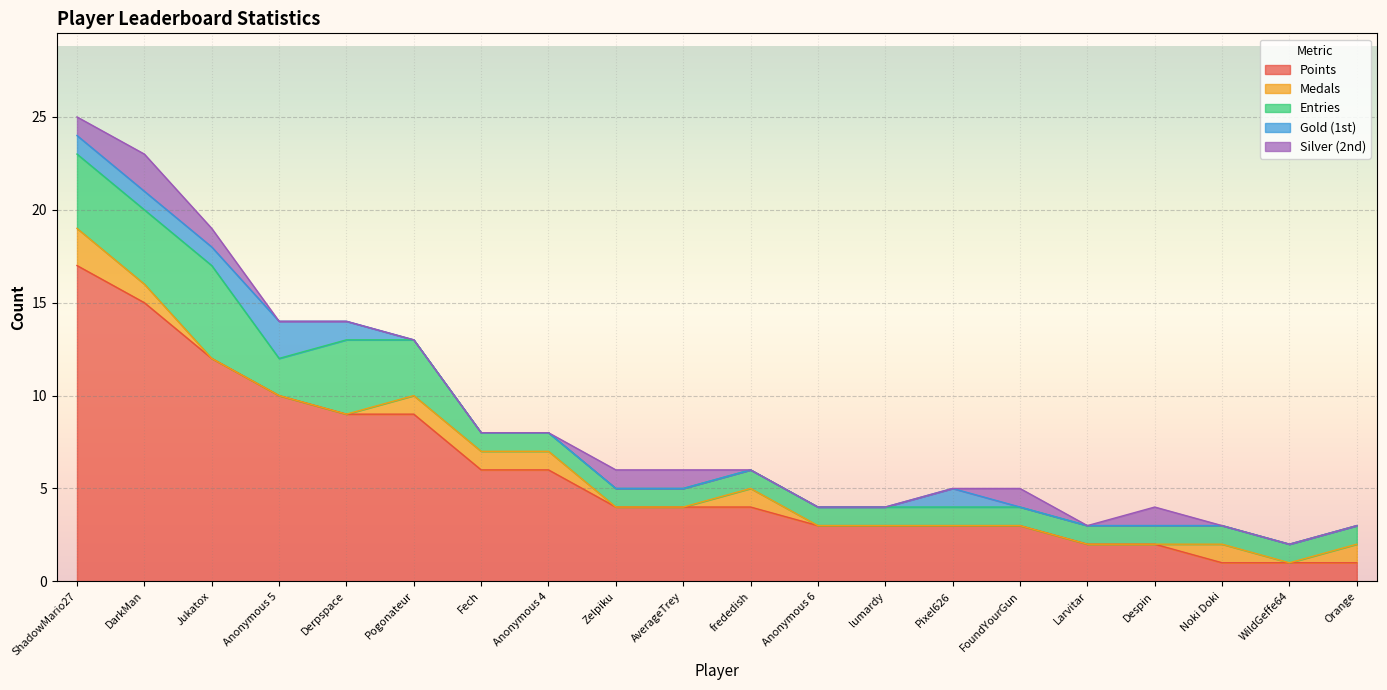

Count the Gold (1st) values in the range 0 to 1.

19